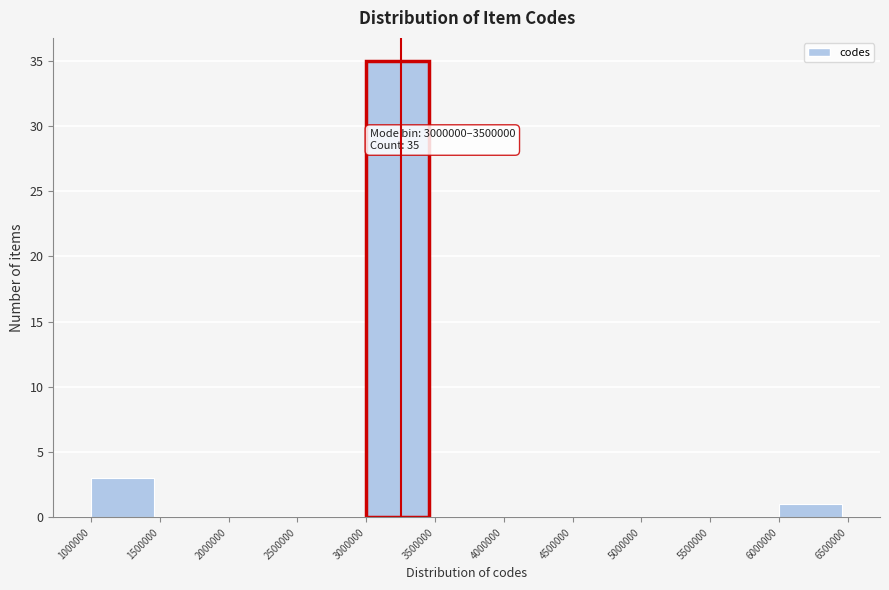

Over which range of the x-axis is the bar tallest?

3000000 to 3500000